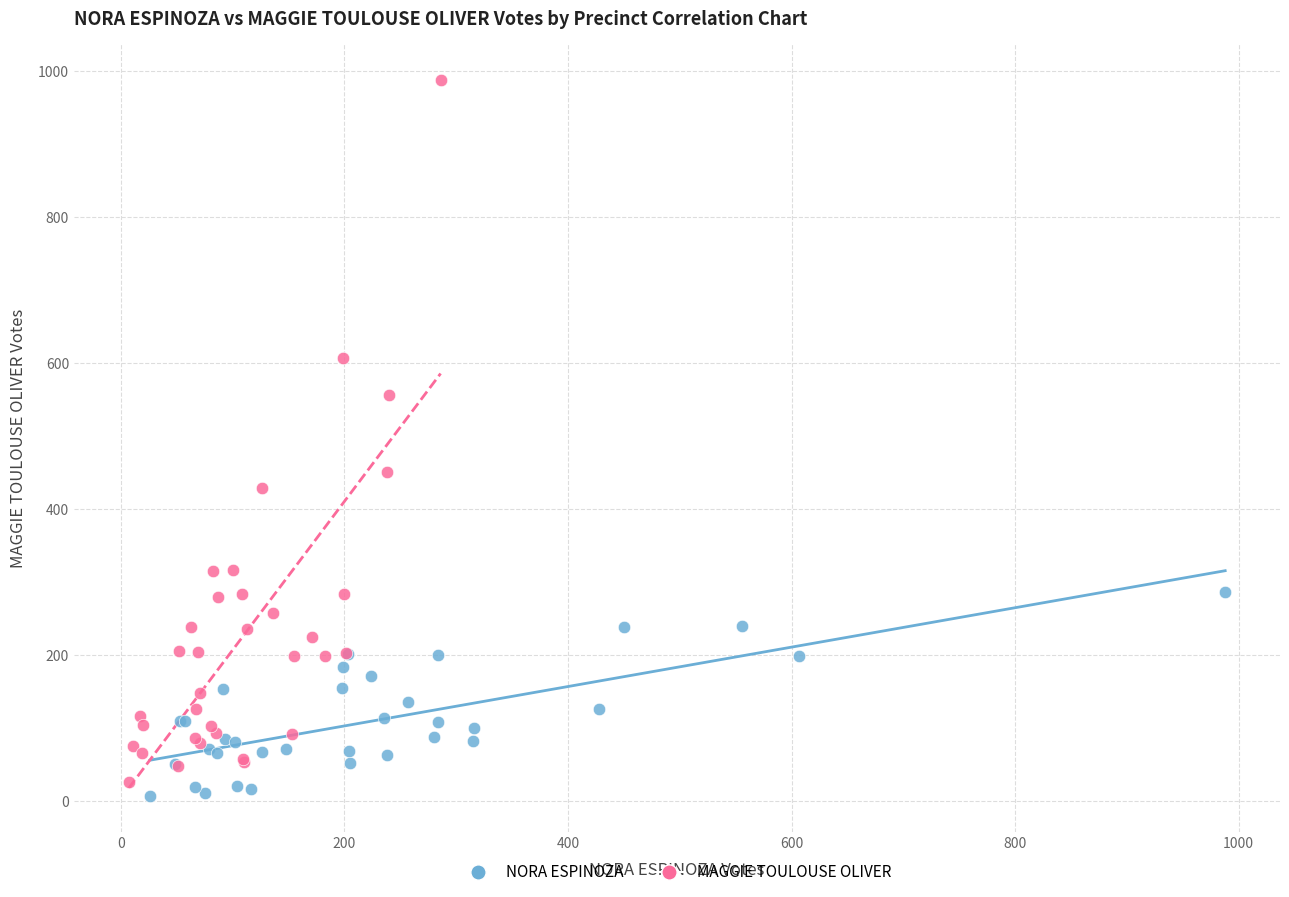

What are all the series names shown in the legend?

NORA ESPINOZA, MAGGIE TOULOUSE OLIVER